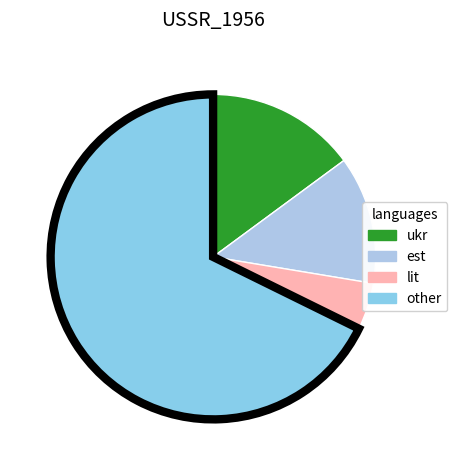

How many slices are in this pie chart?

4